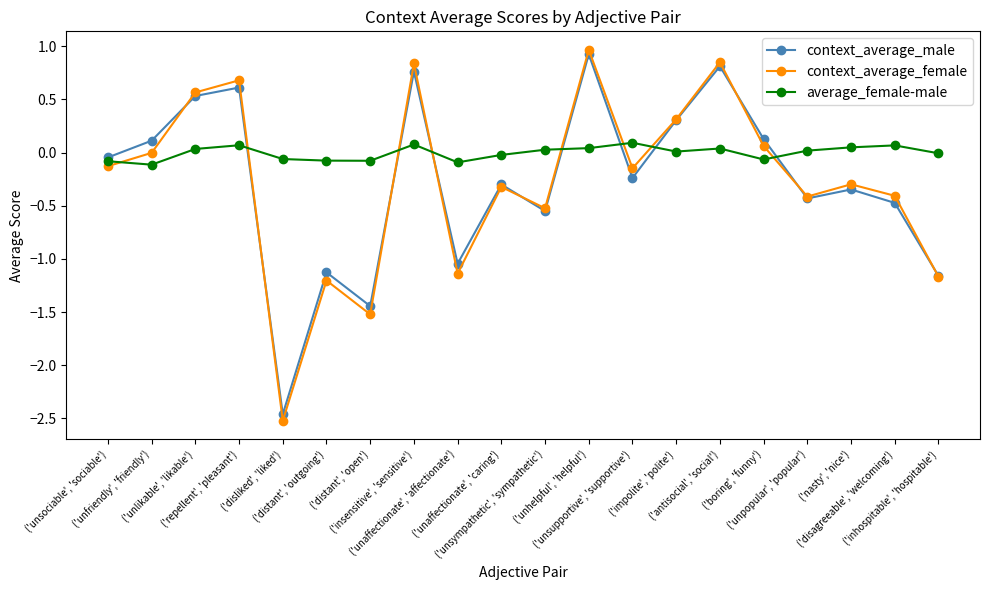

Which series has the largest total across all categories?

average_female-male